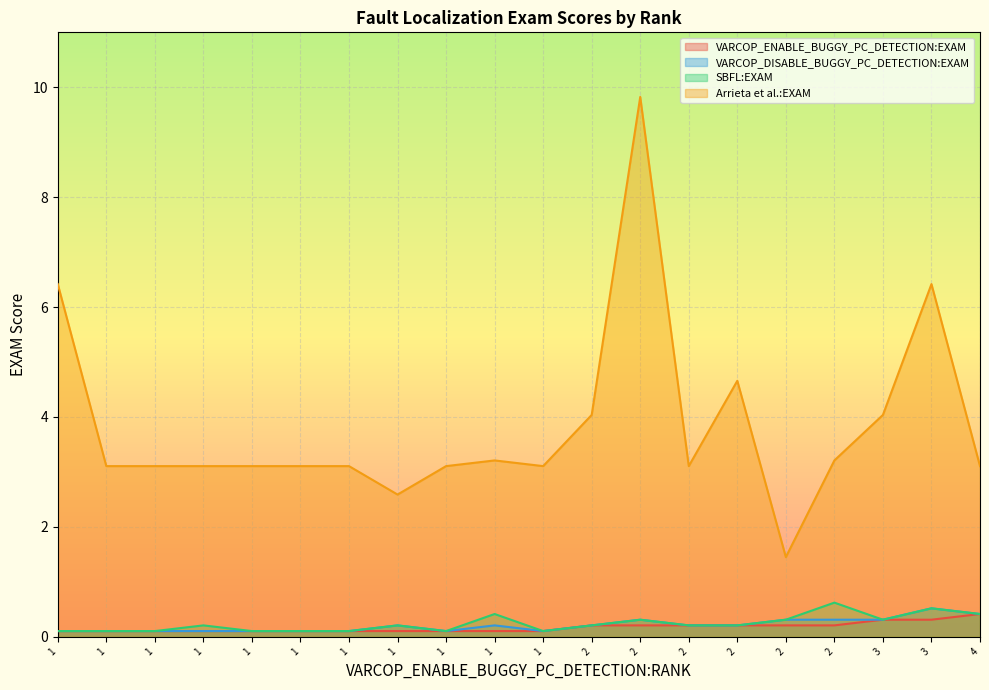

Which series changed the most between 2 and 2?

Arrieta et al.:EXAM